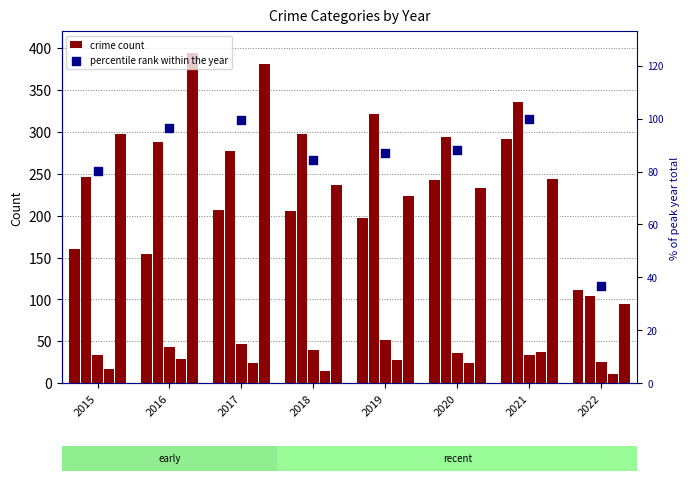

At how many categories does at least one series exceed 166?

7